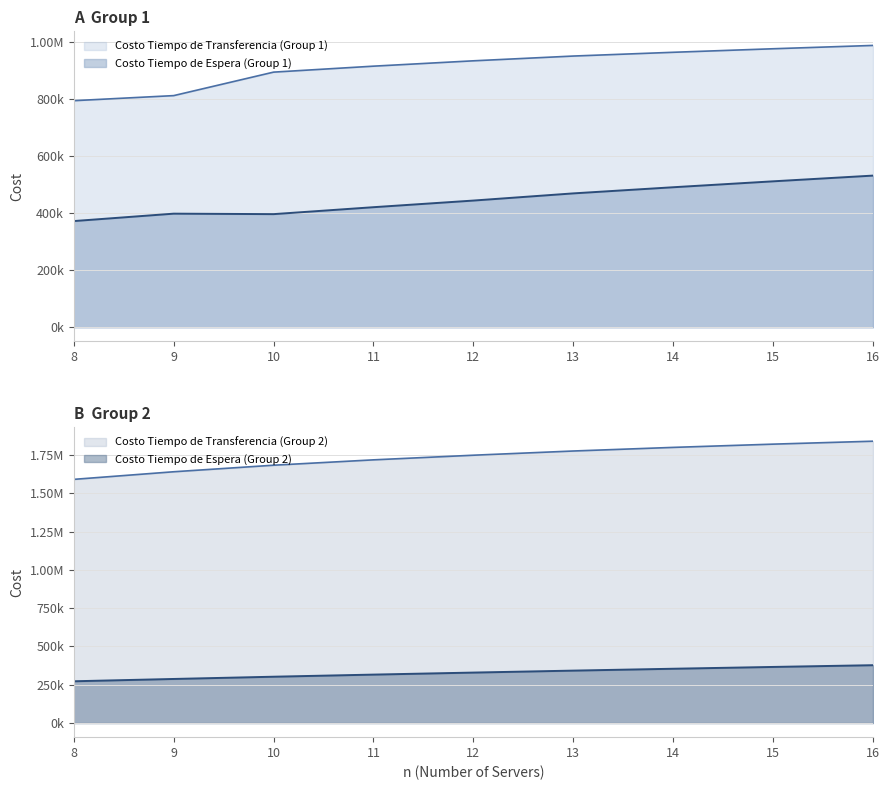

What is the sum of all Costo Tiempo de Espera (Group 2) values?

2950685.6